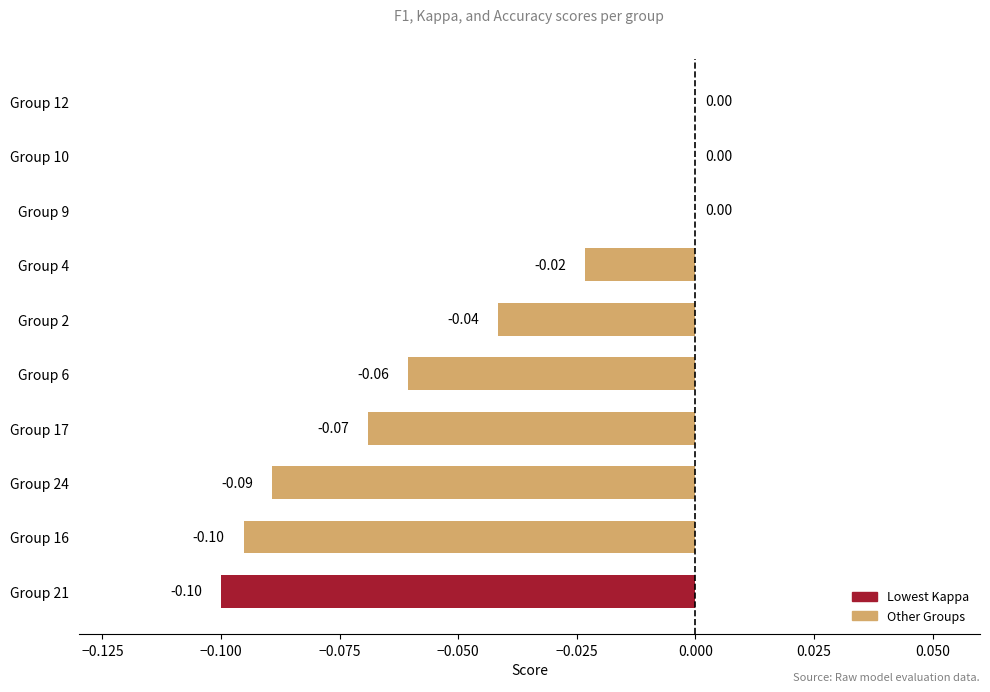

Which has a higher value, Group 17 or Group 9?

Group 9